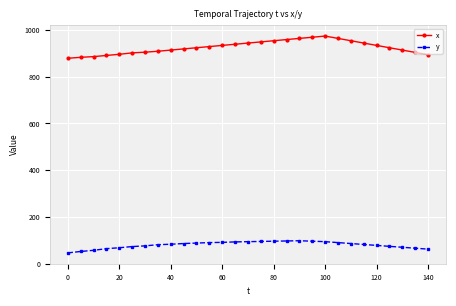

Which series has the largest range (max minus min)?

x